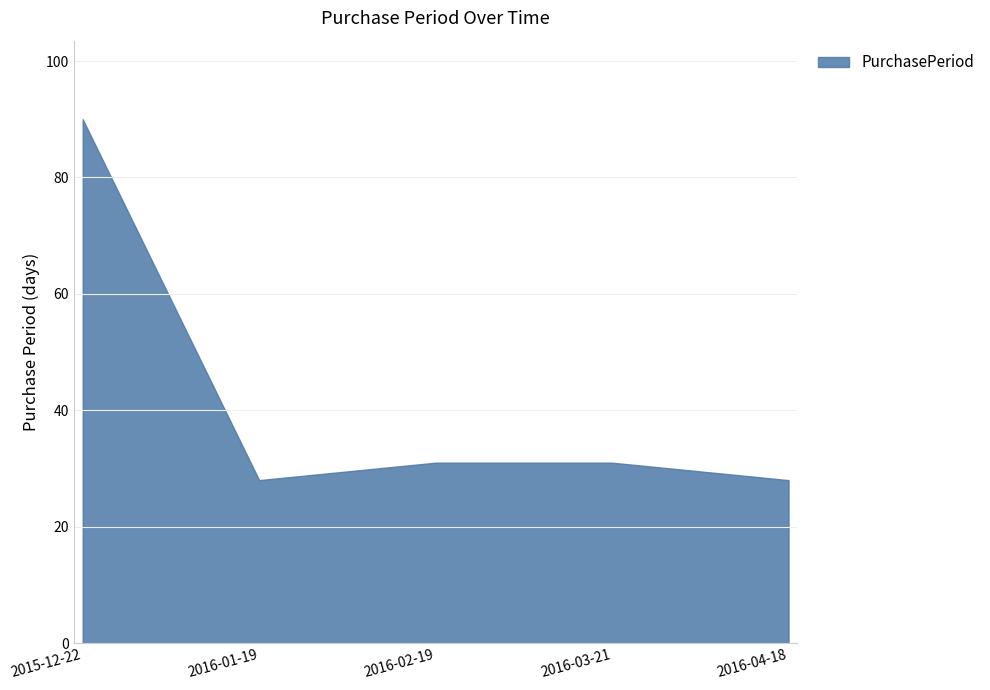

How many lines are shown in the chart?

1